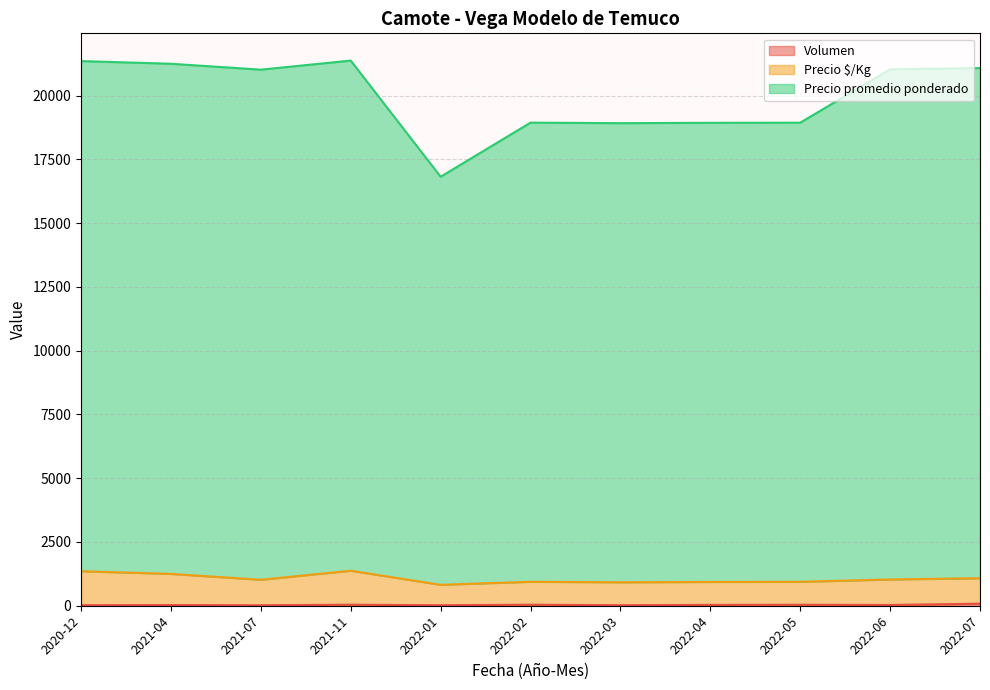

What is the label of the 17th point from the left?

2022-07